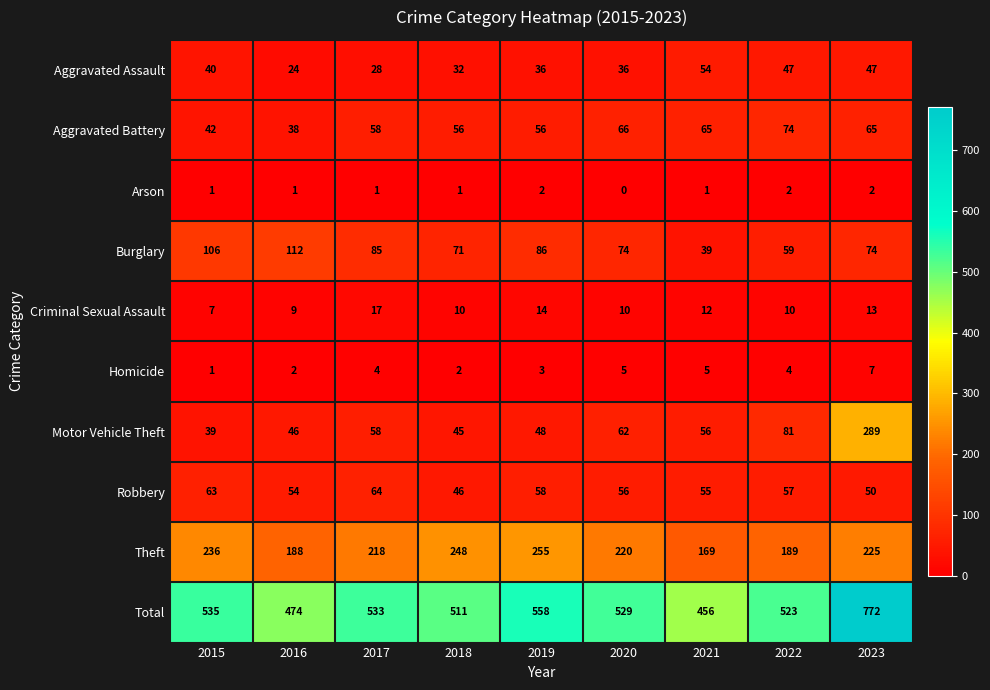

True or false: Arson has a value of 1 at 2022.

False